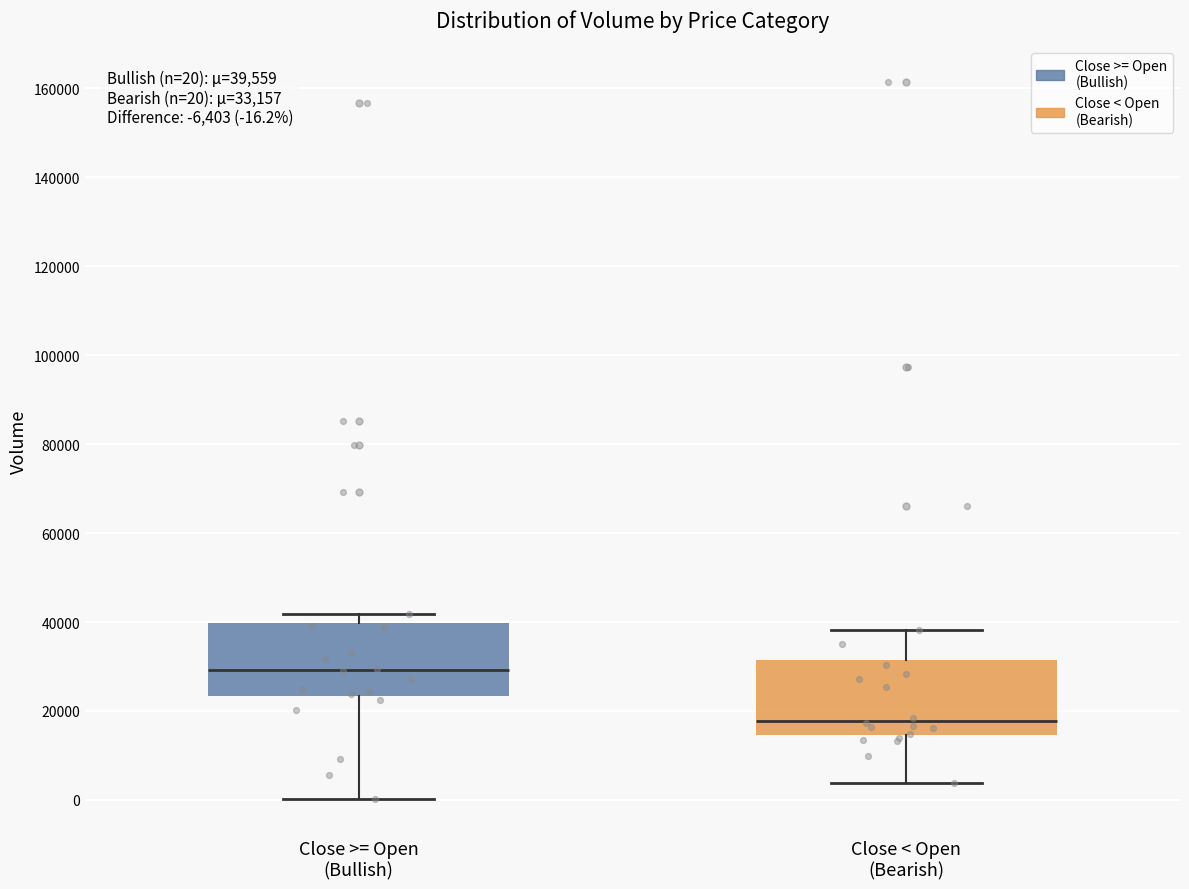

Which box's median line is the lowest?

Close < Open (Bearish)